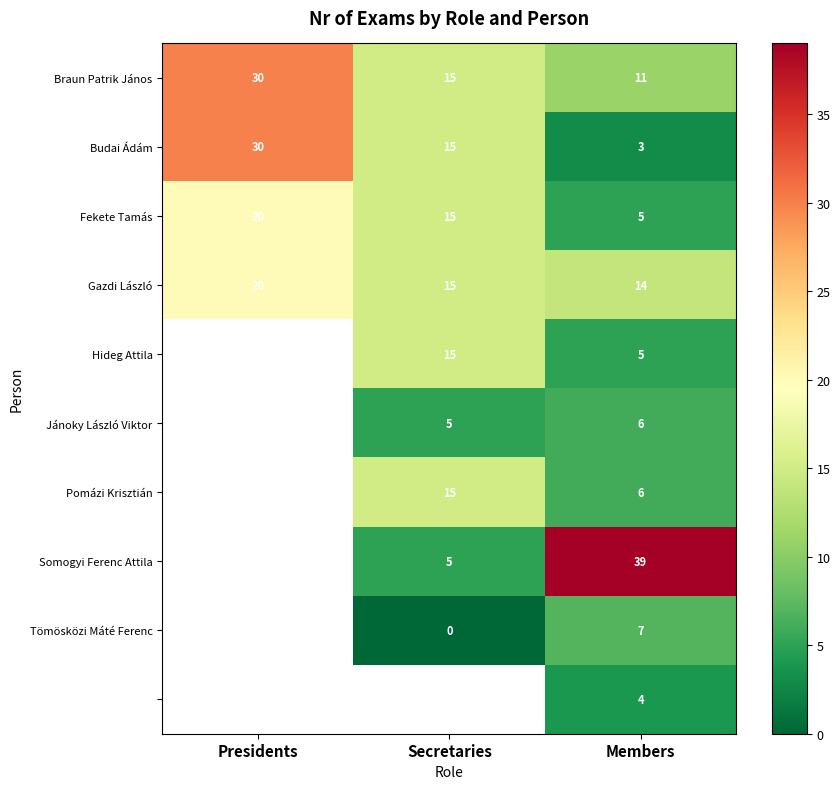

At which label is Braun Patrik János closest to 20?

Secretaries